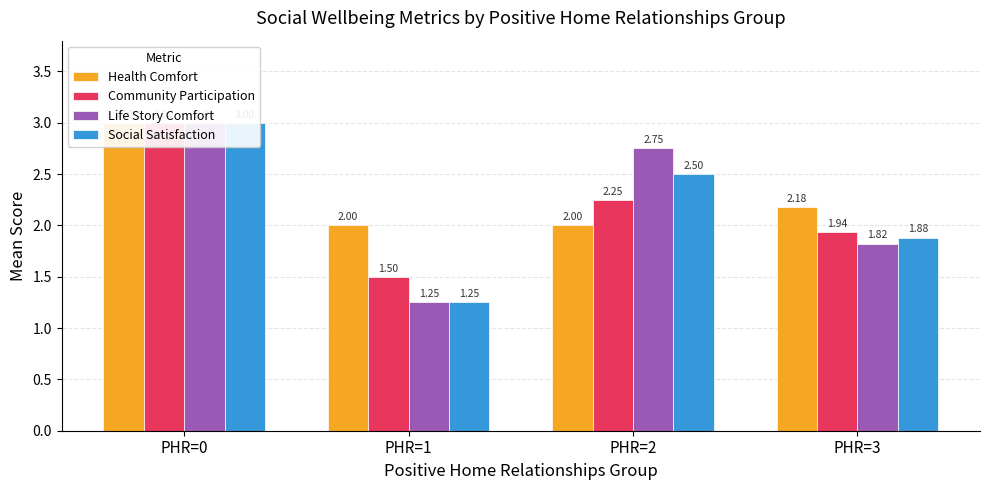

What is the value of the Community Participation bar at the 3rd from the left?

2.2